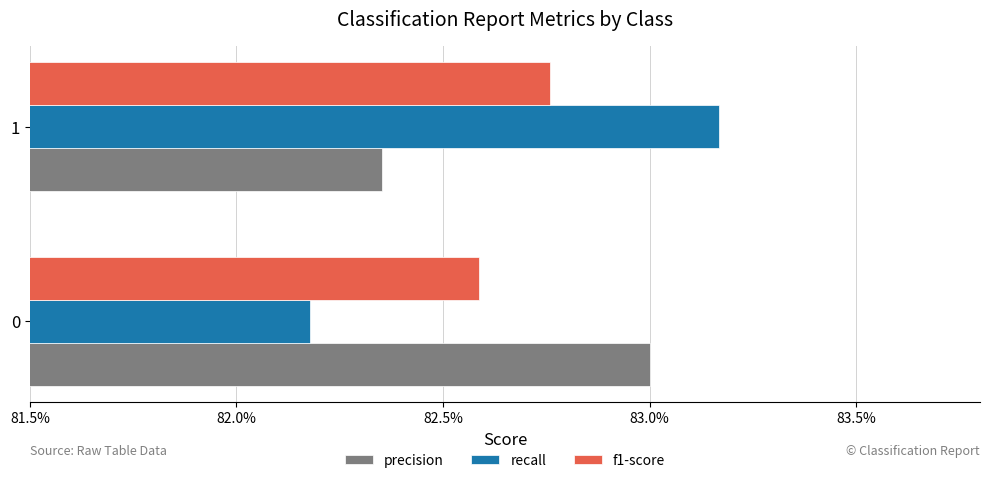

Count the recall values in the range 0 to 1.

2